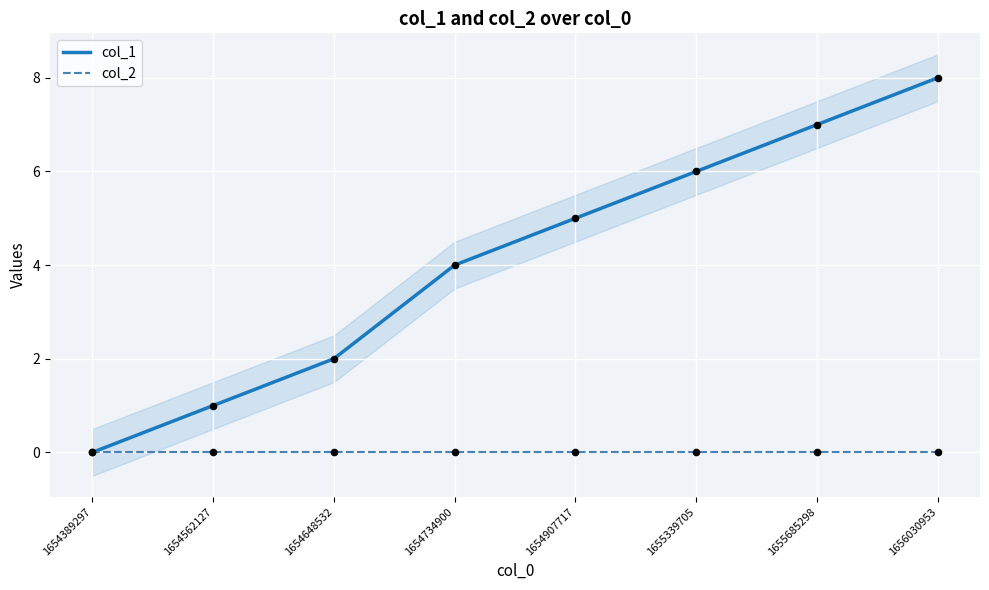

Which series has the widest spread of Y values?

col_1